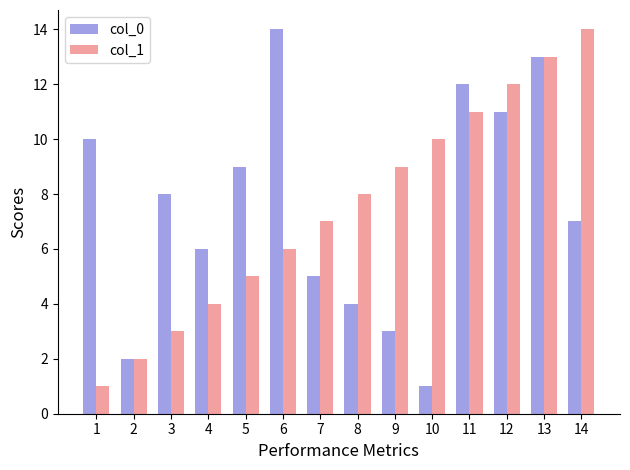

Read the col_1 value at 14.

14